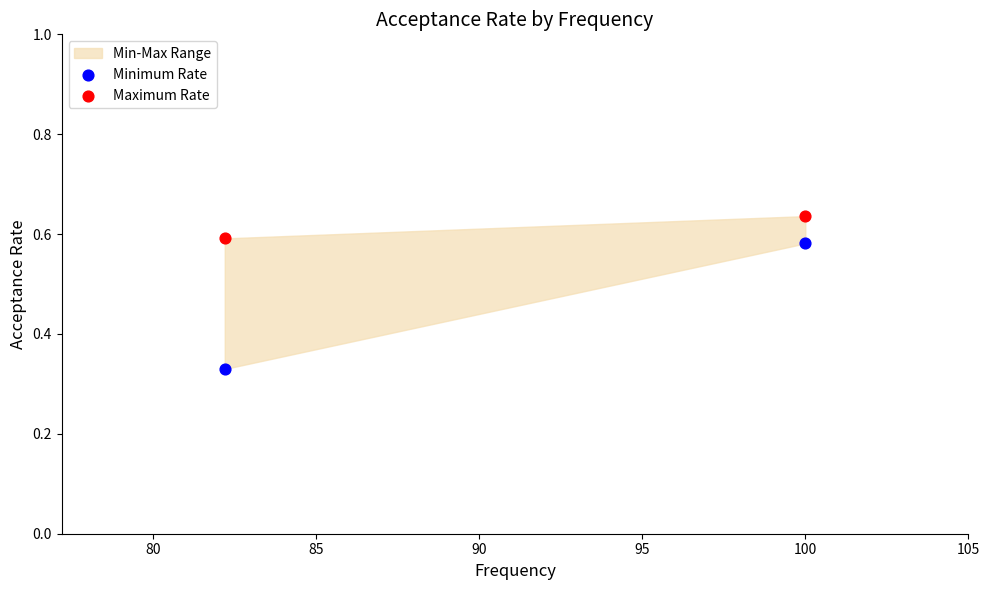

Which series contains the lowest Y value?

Minimum Rate